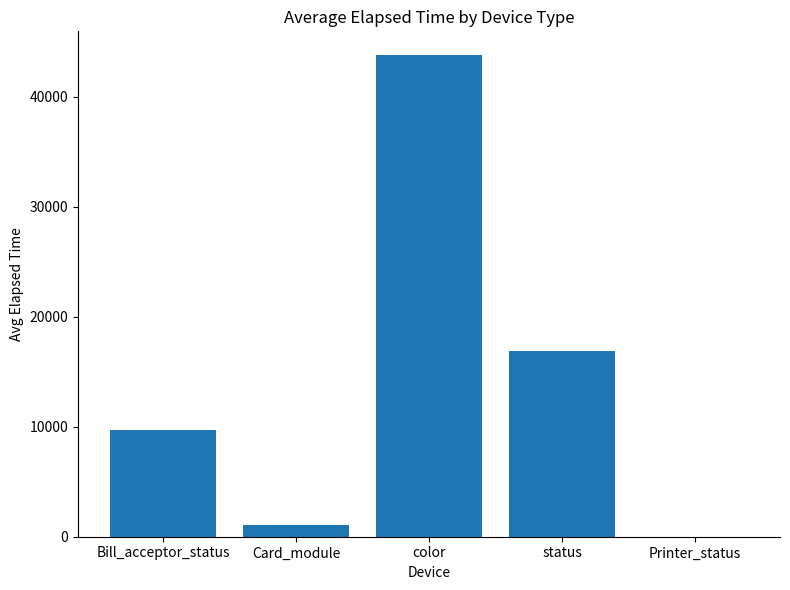

Which has a higher value, Bill_acceptor_status or color?

color